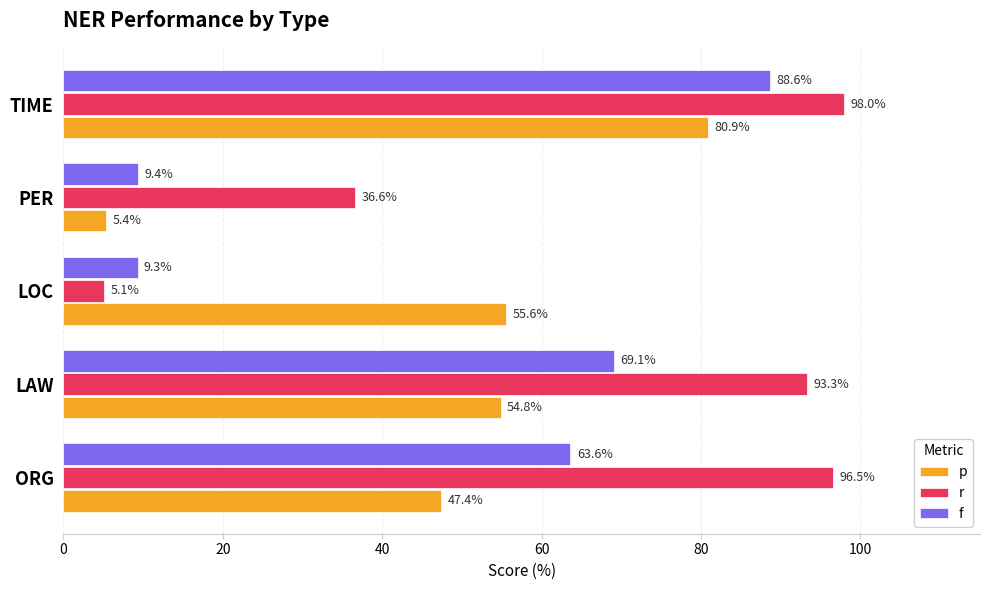

Where is f nearest to the value 48?

ORG